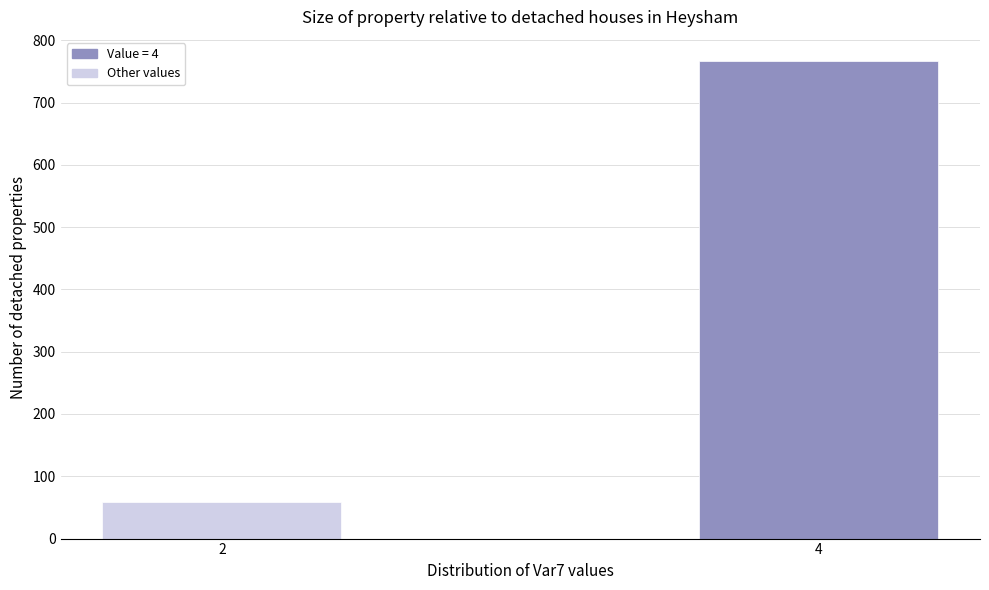

Reading left to right, what are all the values shown in this chart?

59	767